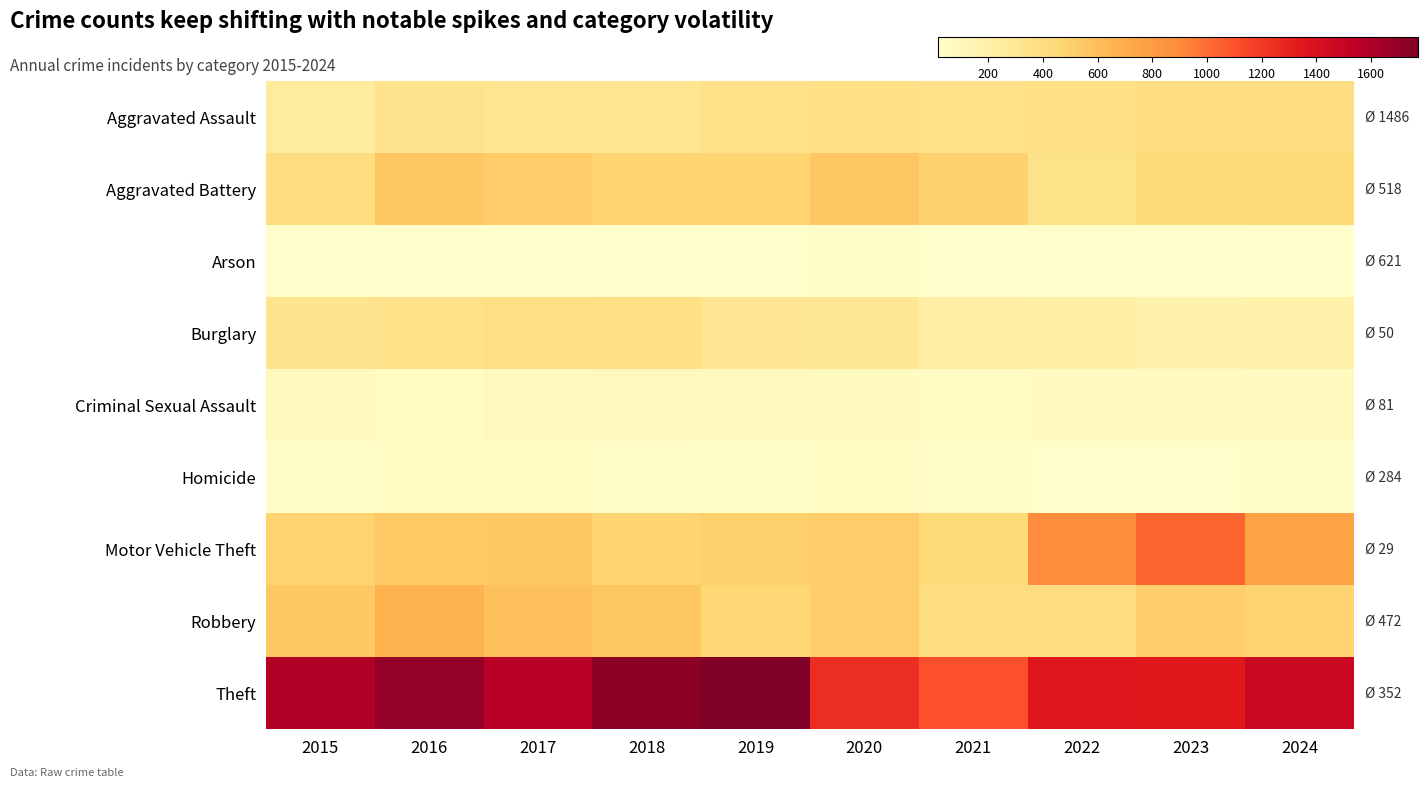

What is the difference between the highest and lowest values at 2024?

1465